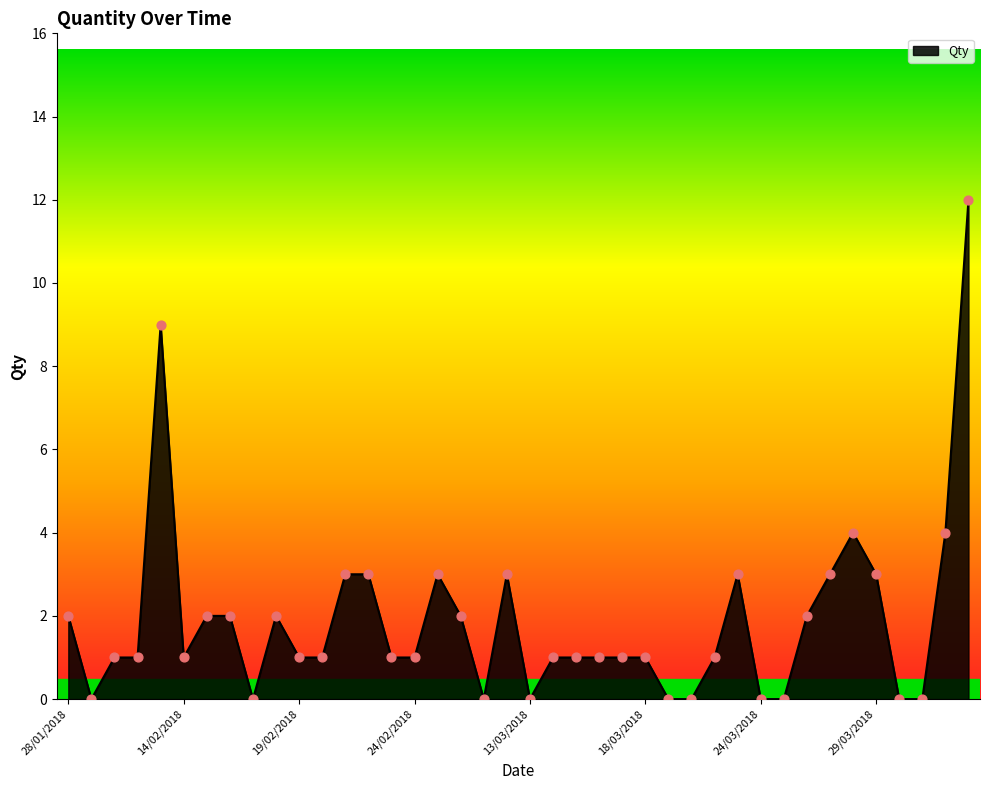

What is the difference between the maximum and minimum values?

12